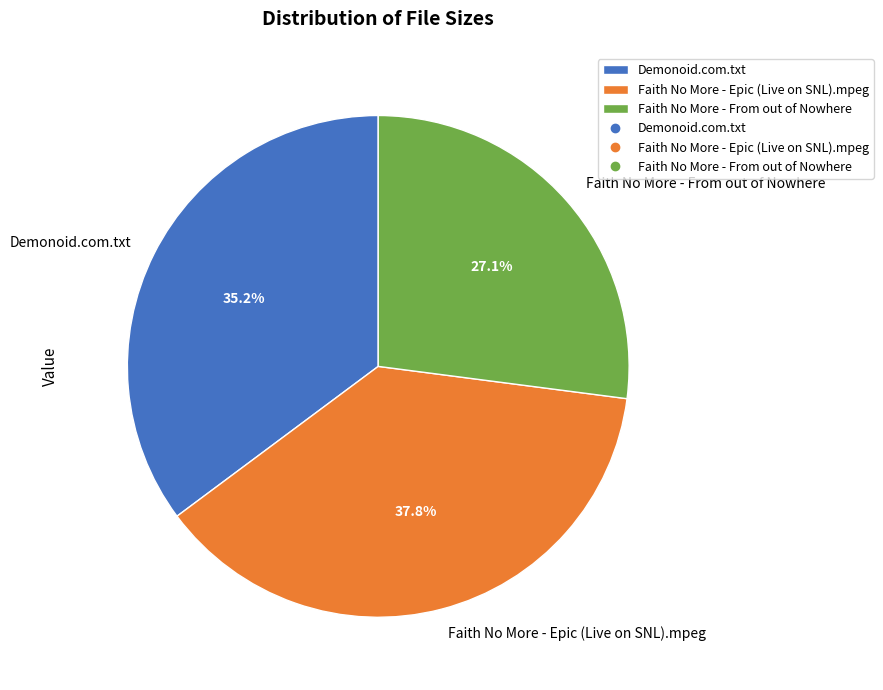

To the nearest percent, what is the difference between the largest and smallest slice percentages?

11%